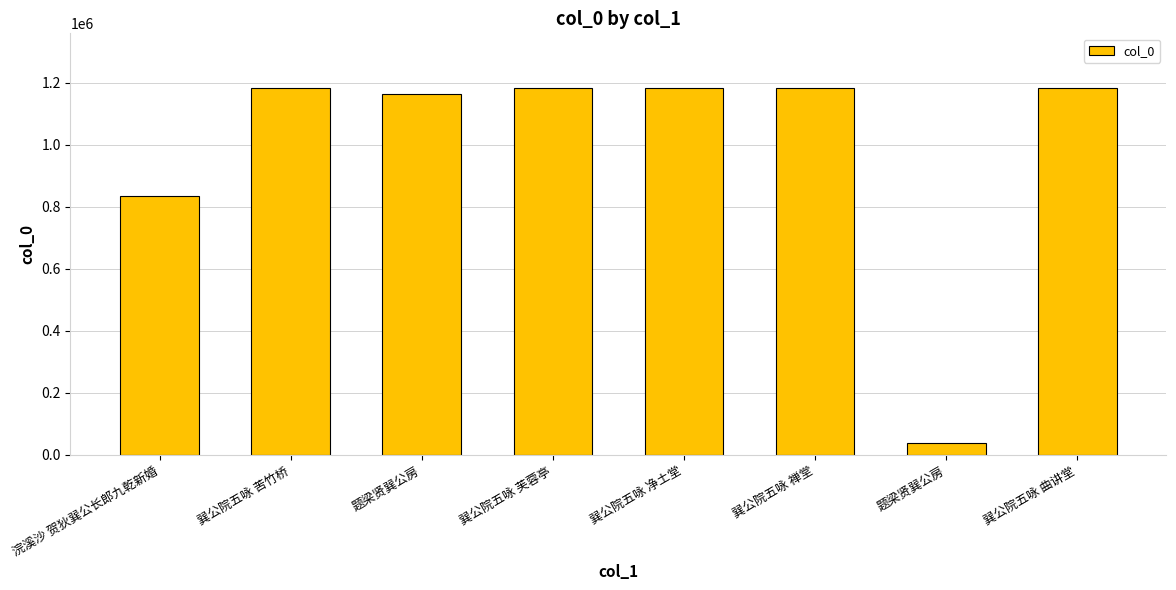

How many bars are there in total?

8